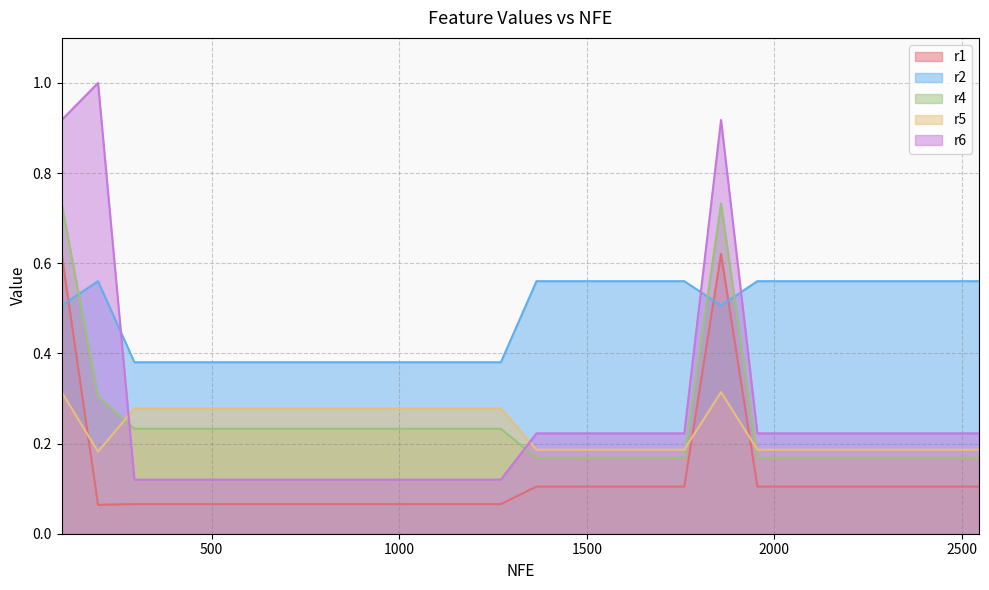

What is the difference between the second highest and second lowest values in the r2 series?

0.2